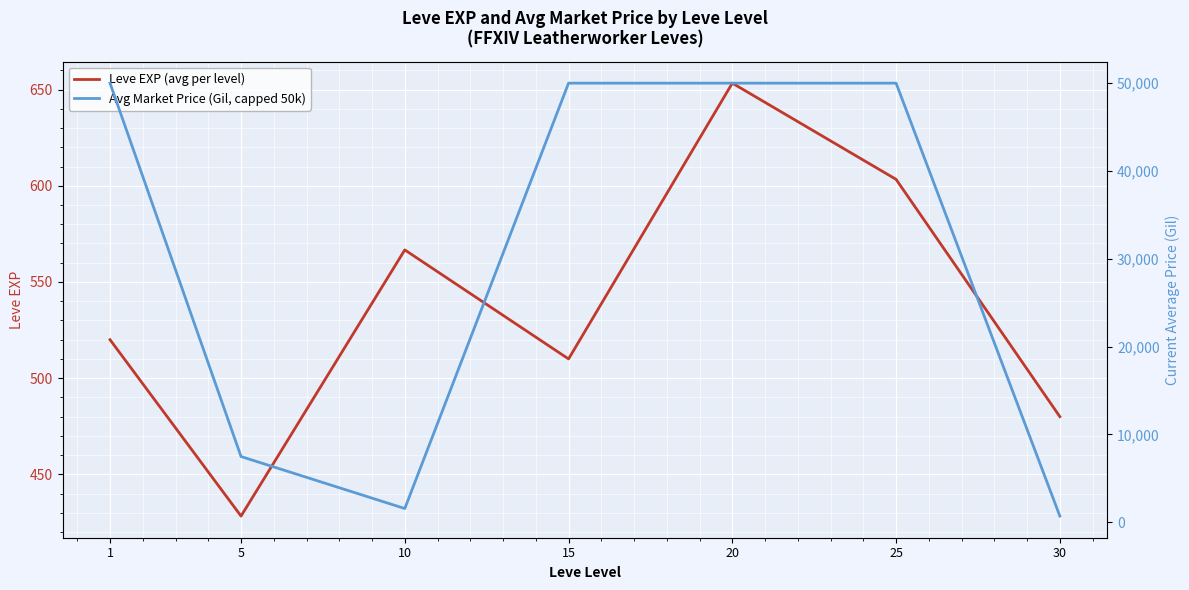

Is this an area chart (filled region under the line)?

No